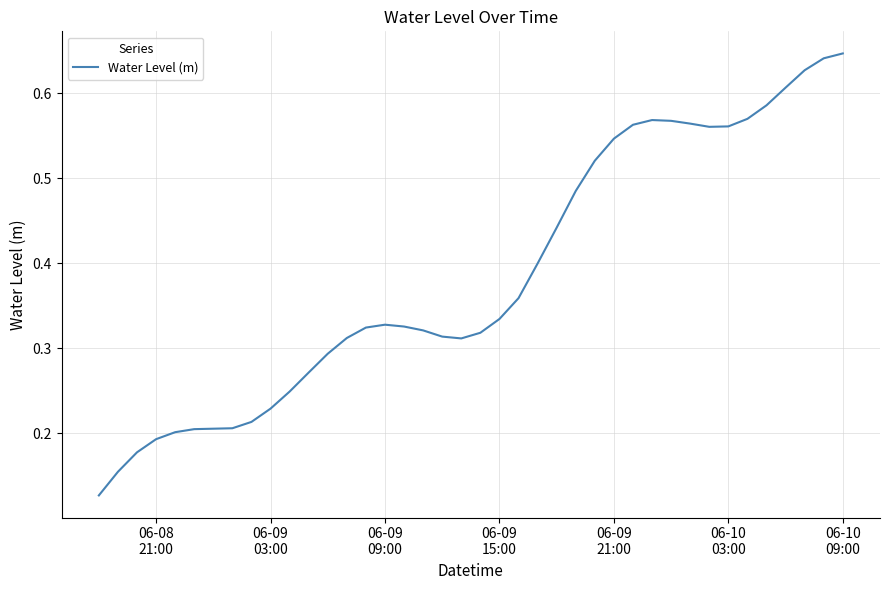

Reading right to left, list all the values displayed in this chart.

0.6	0.6	0.6	0.6	0.6	0.6	0.6	0.6	0.6	0.6	0.6	0.6	0.5	0.5	0.5	0.4	0.4	0.4	0.3	0.3	0.3	0.3	0.3	0.3	0.3	0.3	0.3	0.3	0.3	0.2	0.2	0.2	0.2	0.2	0.2	0.2	0.2	0.2	0.2	0.1